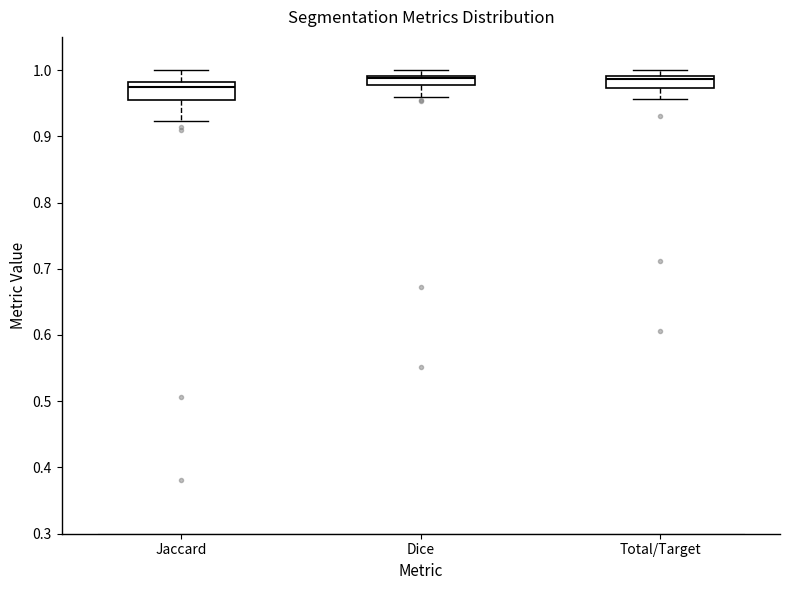

Where is the lower edge of the box for Dice on the y-axis? The values are not printed on the chart, so give them approximately, as read against the axis.

0.98